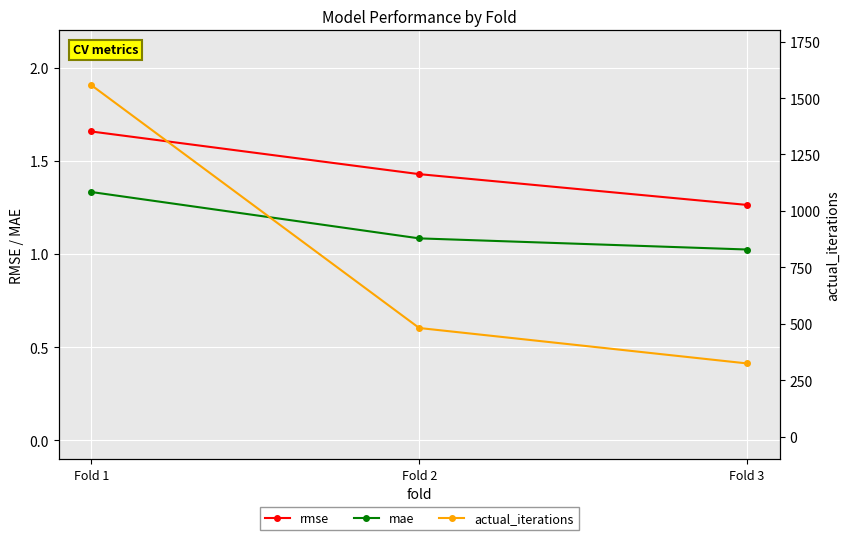

At which category does the chart reach its minimum across all series?

Fold 3